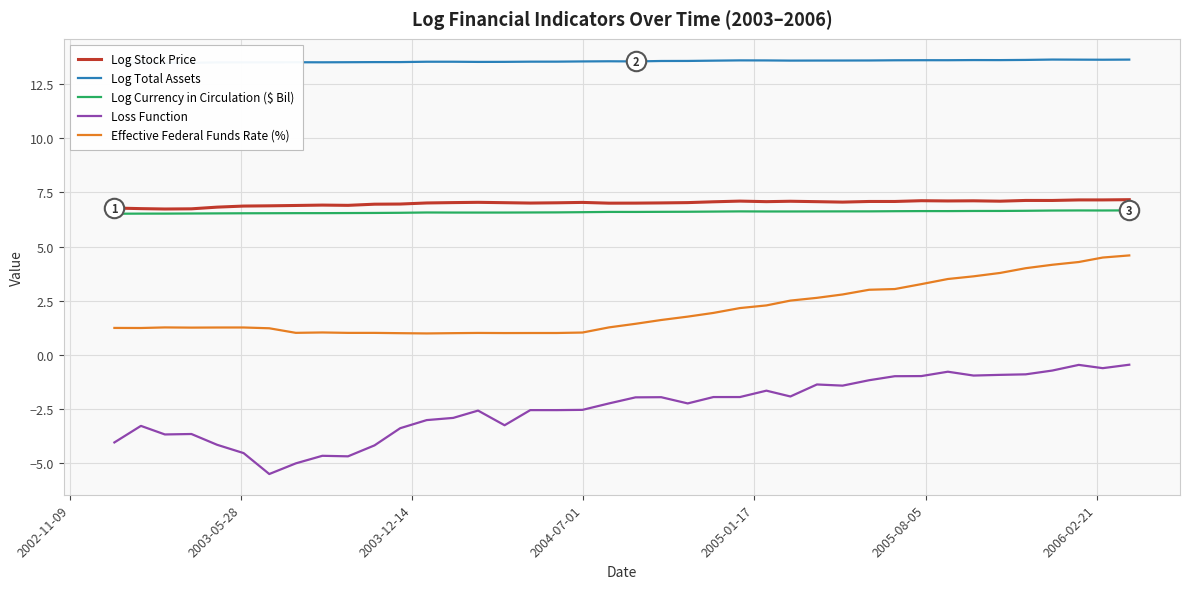

What is the highest value of the Log Stock Price series?

7.2